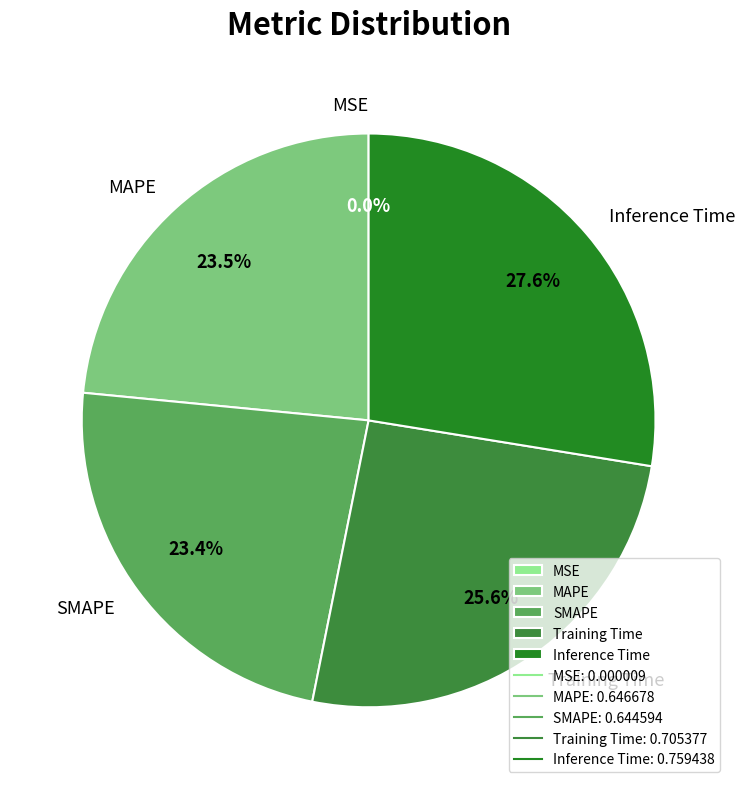

What is the largest slice in the pie chart?

Inference Time